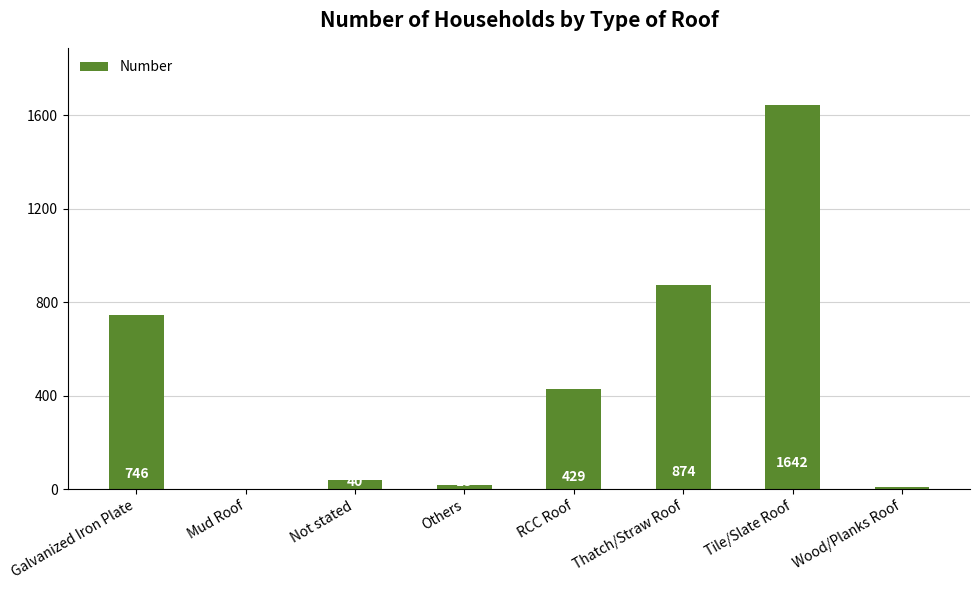

Which category has the highest value across all series?

Tile/Slate Roof